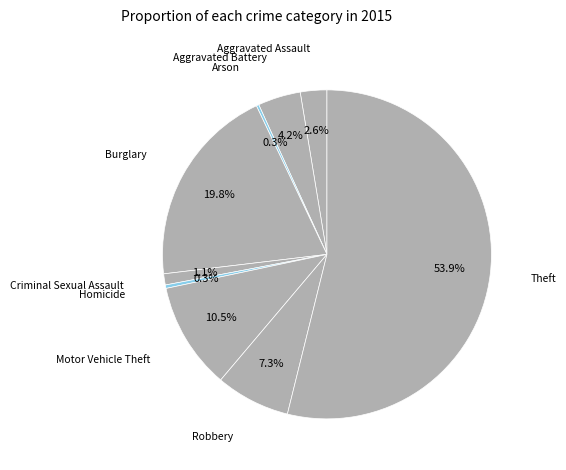

Which slice is the largest?

Theft